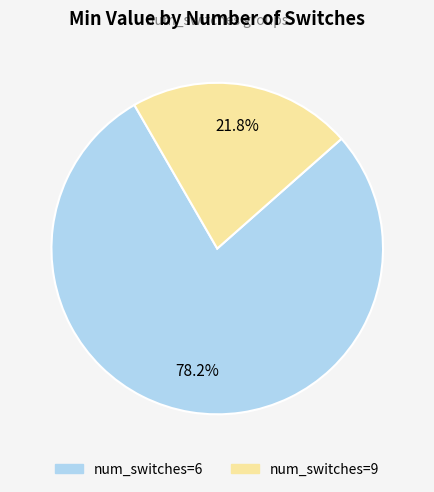

Is there a majority slice in this chart?

Yes